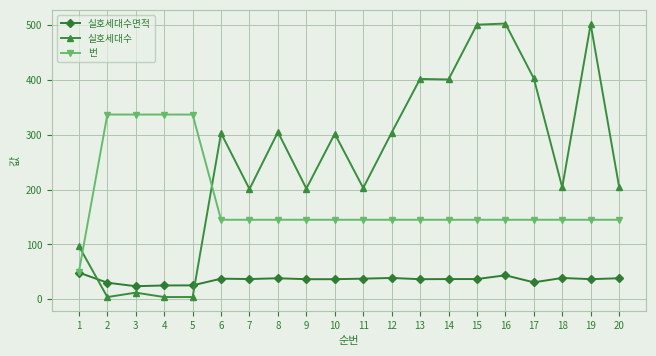

What is the value of the 실호세대수 point at the 10th from the left?

302.0